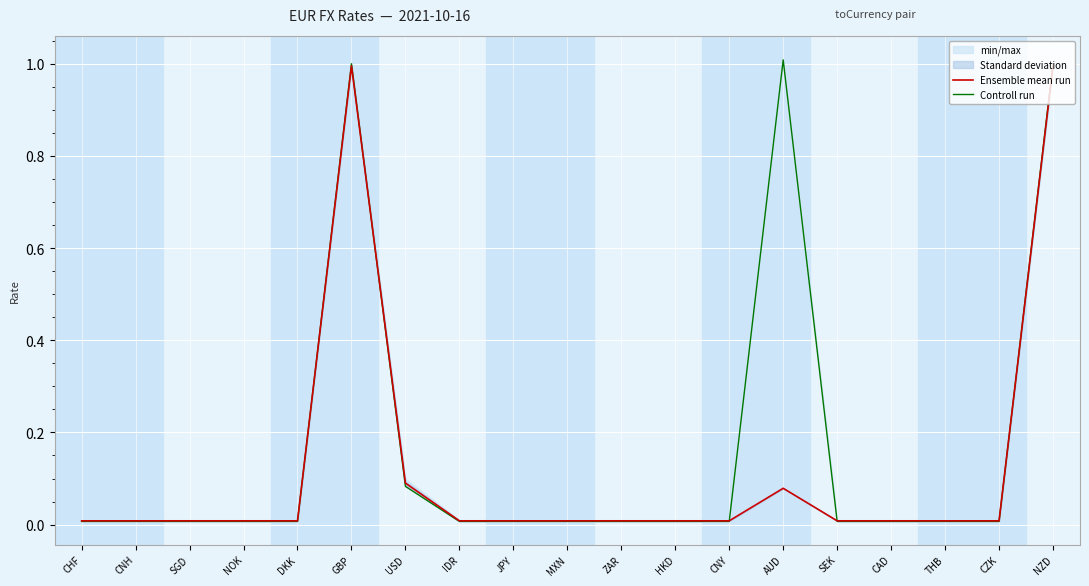

Rank the series by their average value, from highest to lowest.

Controll run, Ensemble mean run